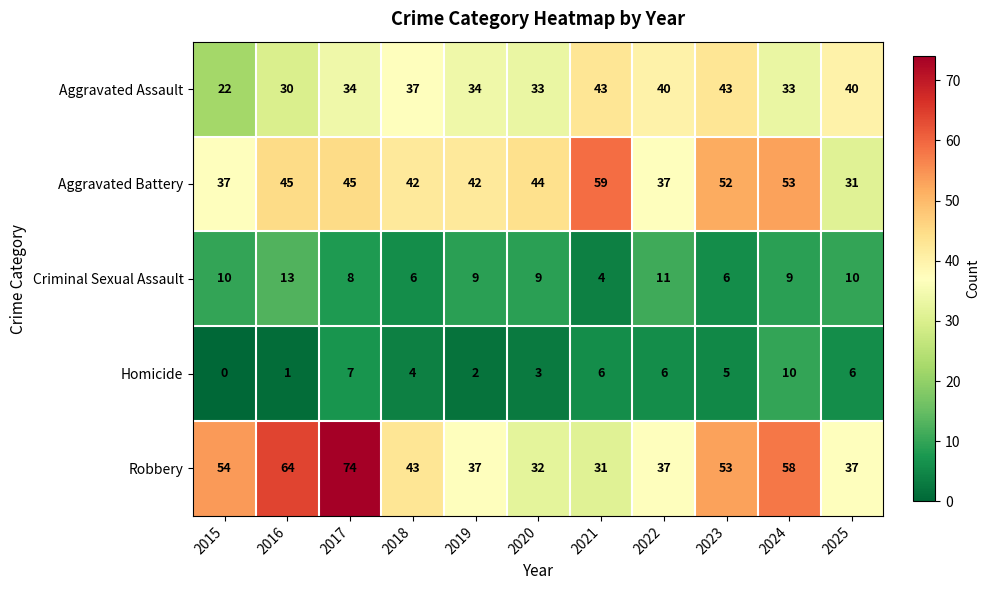

Where does the Robbery series first go above 43?

2015